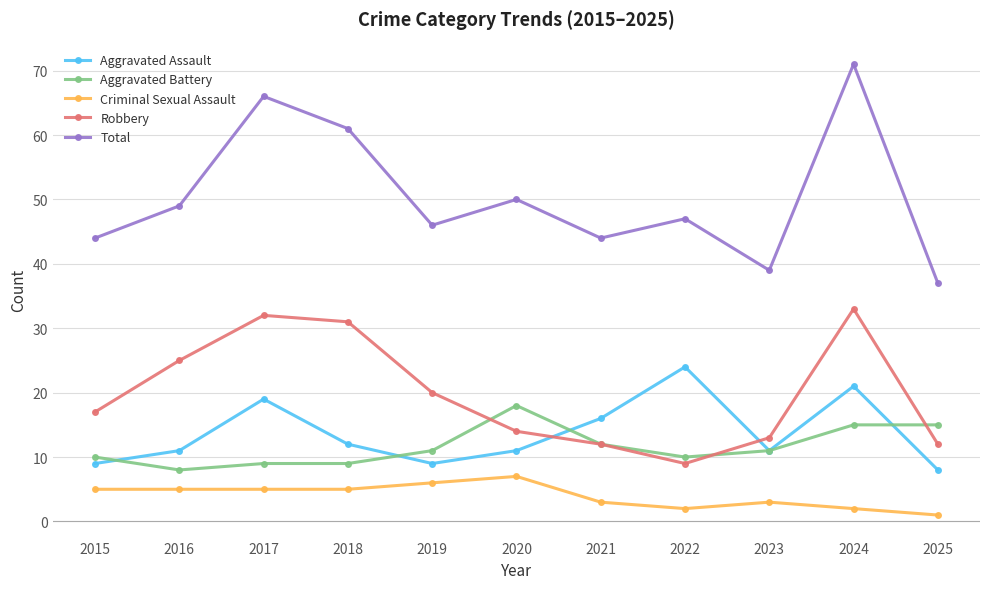

In Aggravated Assault, how many points are lower than both neighbors (excluding endpoints)?

2